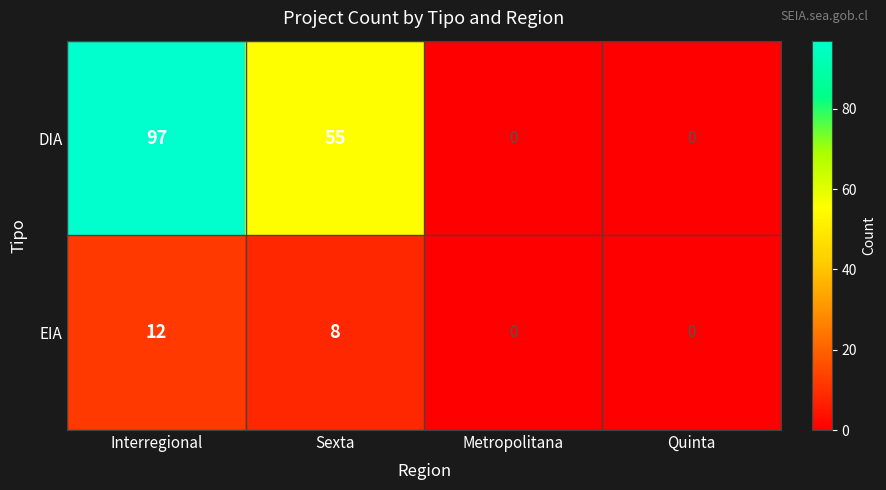

Is it true that EIA equals 0 at Quinta?

True